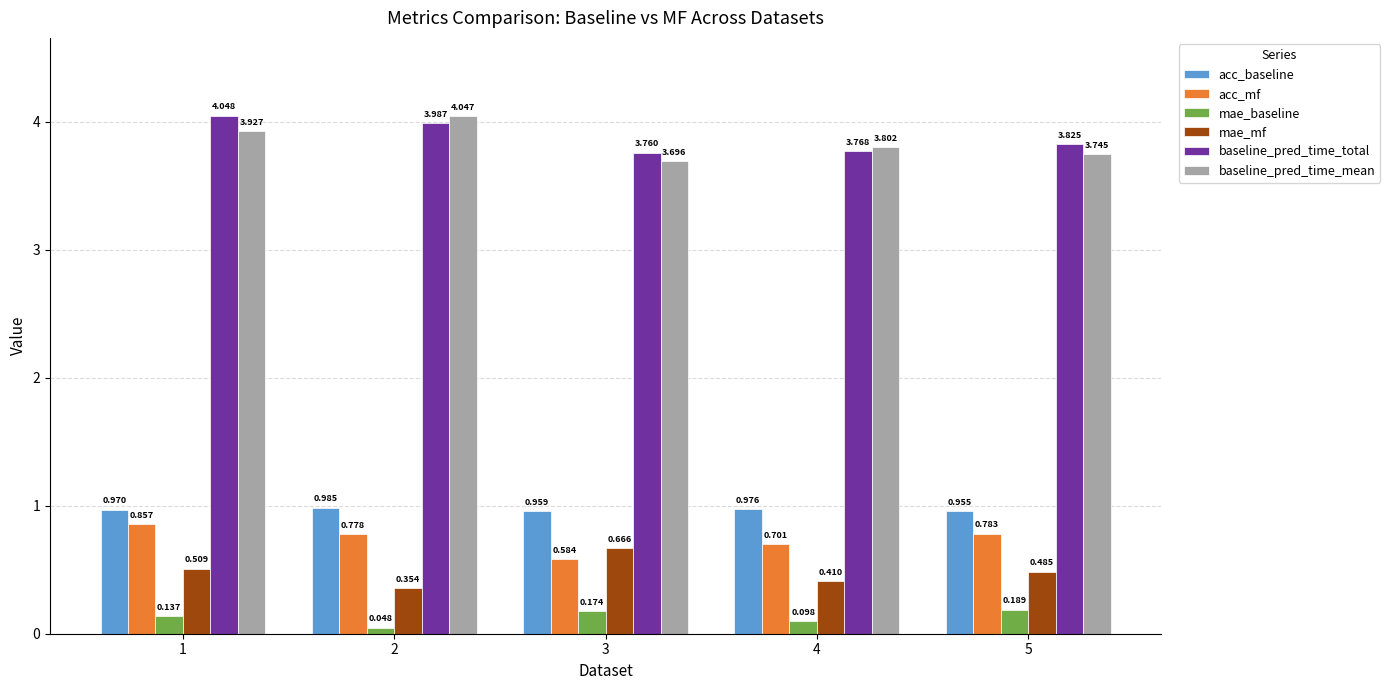

True or false: baseline_pred_time_mean has a value of 3.7 at 5.

True